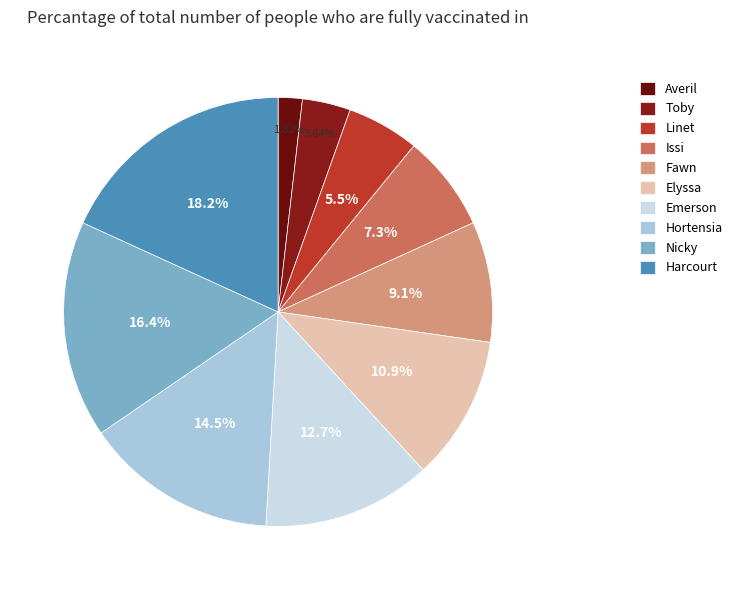

Does Issi account for over 50% of the chart?

No